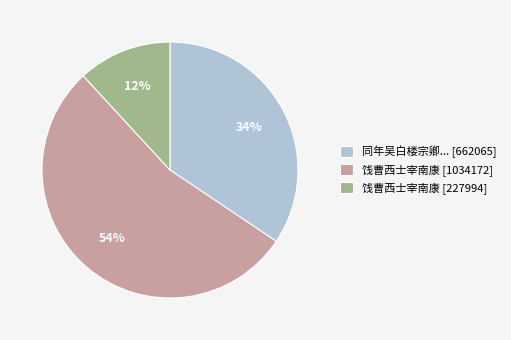

Combined, do 同年吴白楼宗卿... [662065] and 饯曹西士宰南康 [227994] account for over 50%?

No